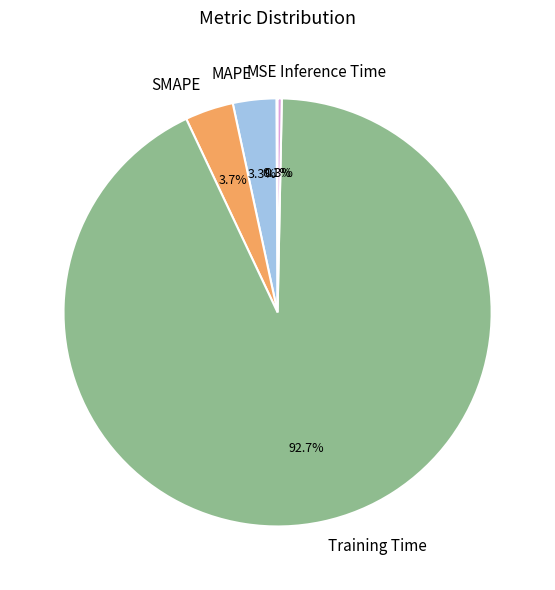

Which has a higher value, Inference Time or Training Time?

Training Time